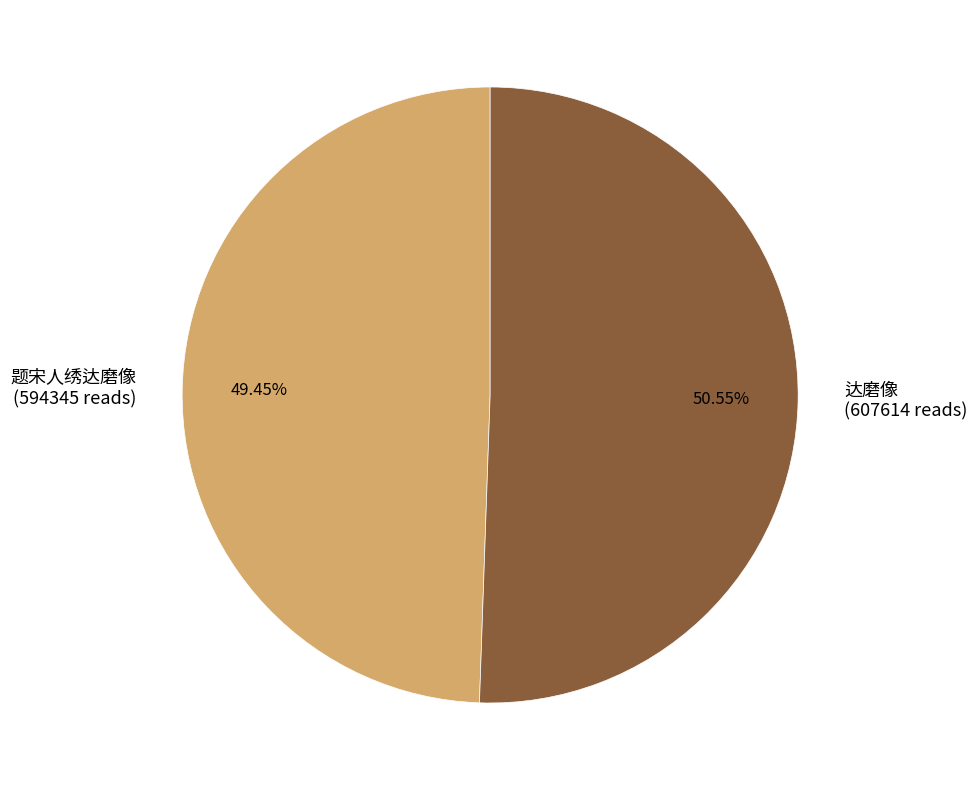

Is there any slice that represents more than half of the pie?

Yes